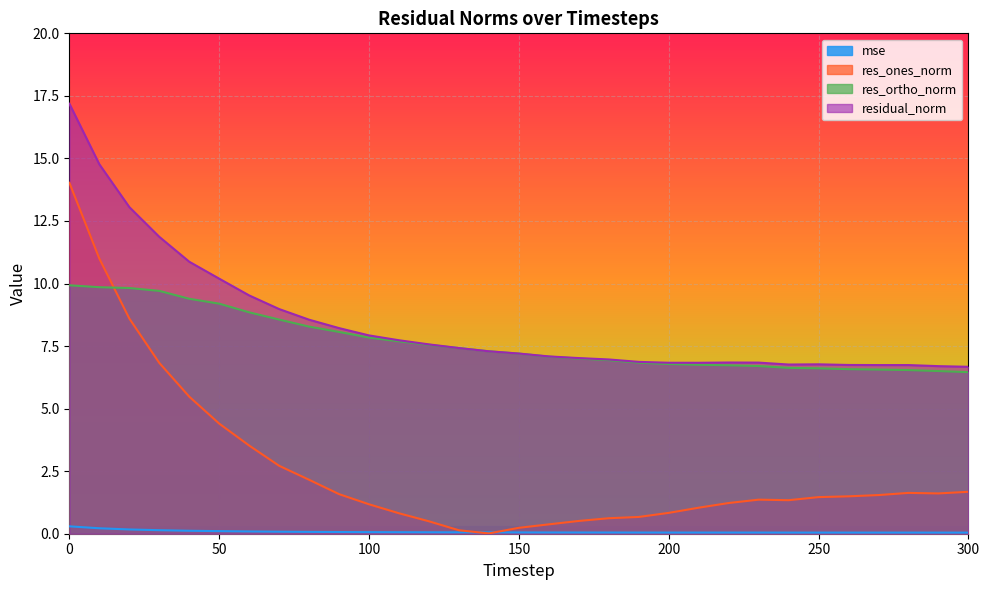

What are all the series names shown in the legend?

mse, res_ones_norm, res_ortho_norm, residual_norm